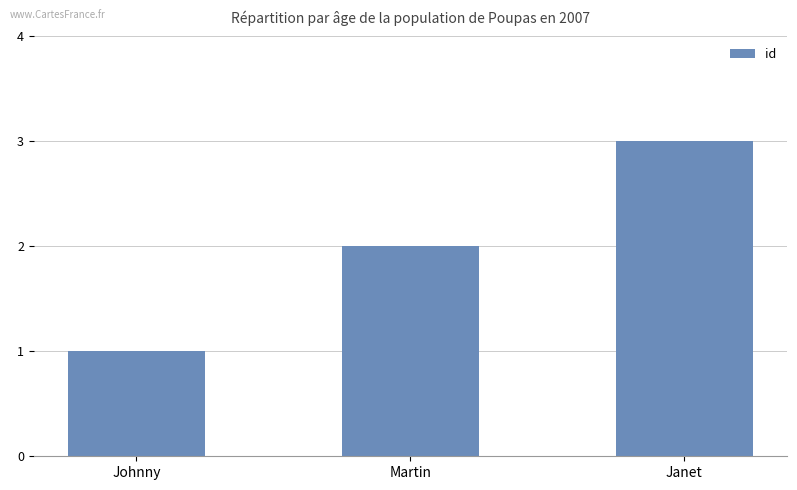

What is the smallest value displayed?

1